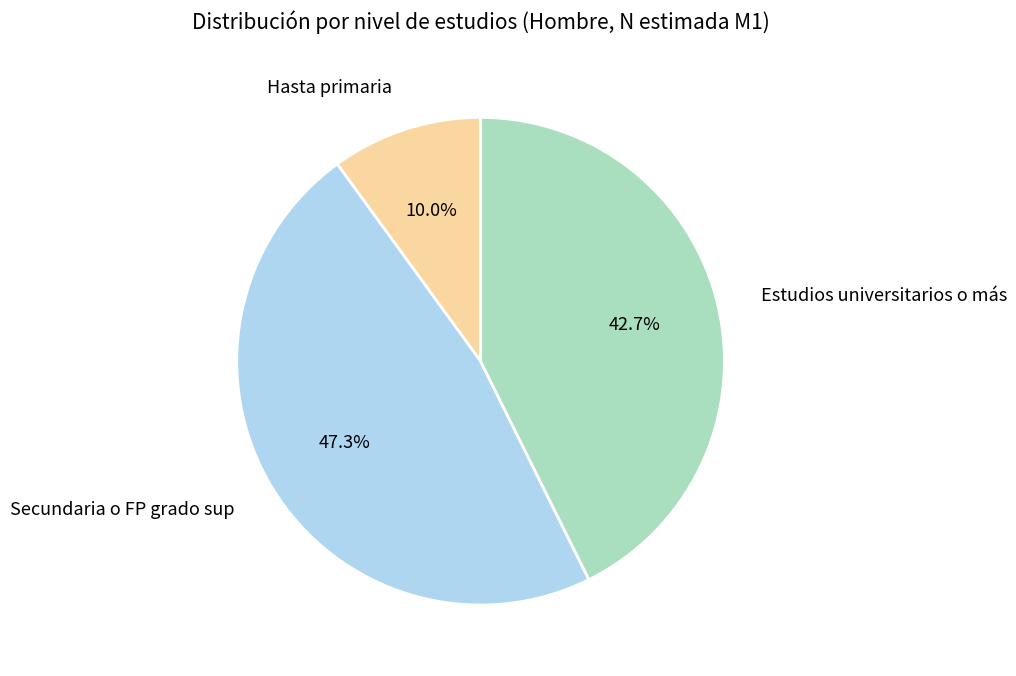

Is the sum of Hasta primaria and Secundaria o FP grado sup greater than half?

Yes